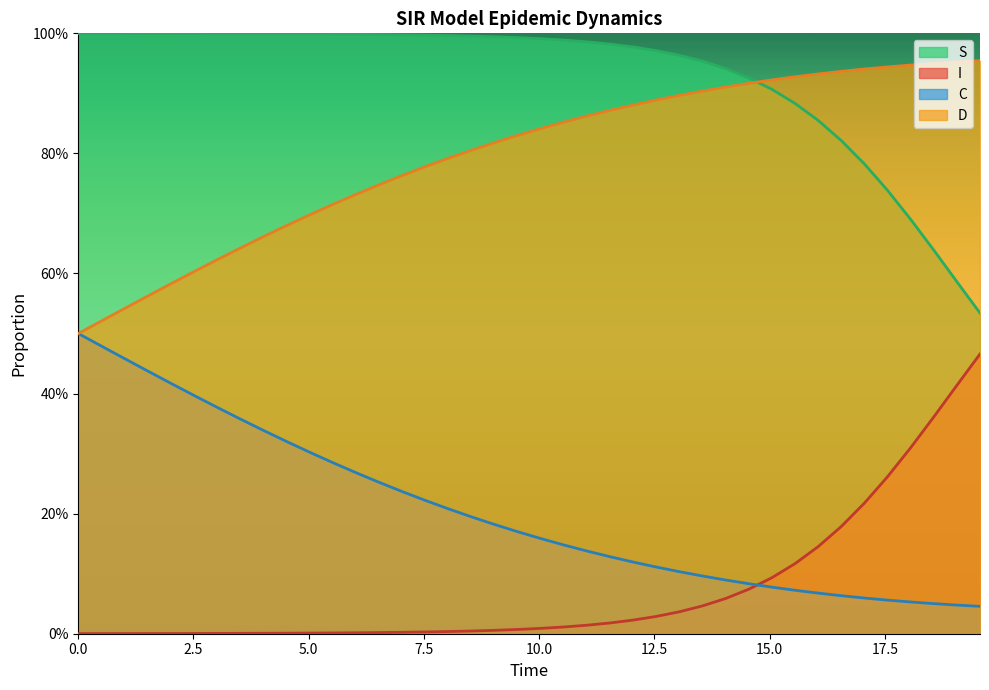

List the series in order of their overall mean, lowest first.

I, C, D, S